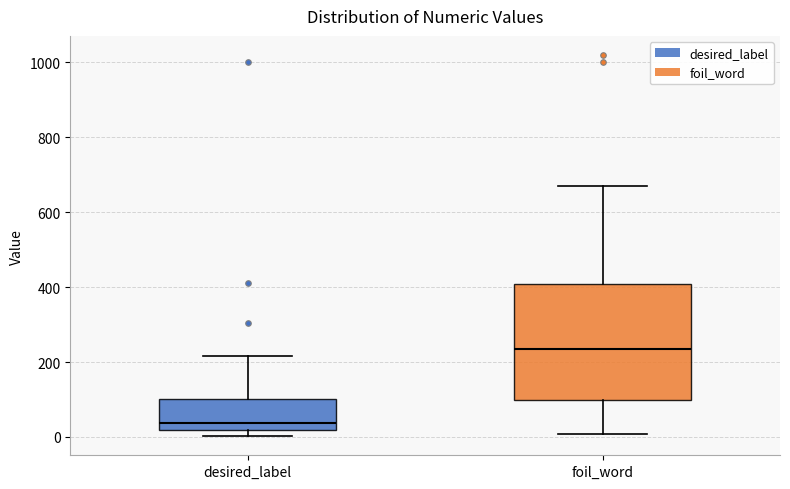

Reading left to right, read every box against the y-axis: the position of its median line, the range the box covers, and the ends of its whiskers. The values are not printed on the chart, so give them approximately, as read against the axis.

desired_label: median 40, box 20 to 100, whiskers 0 to 220
foil_word: median 240, box 100 to 400, whiskers 0 to 680